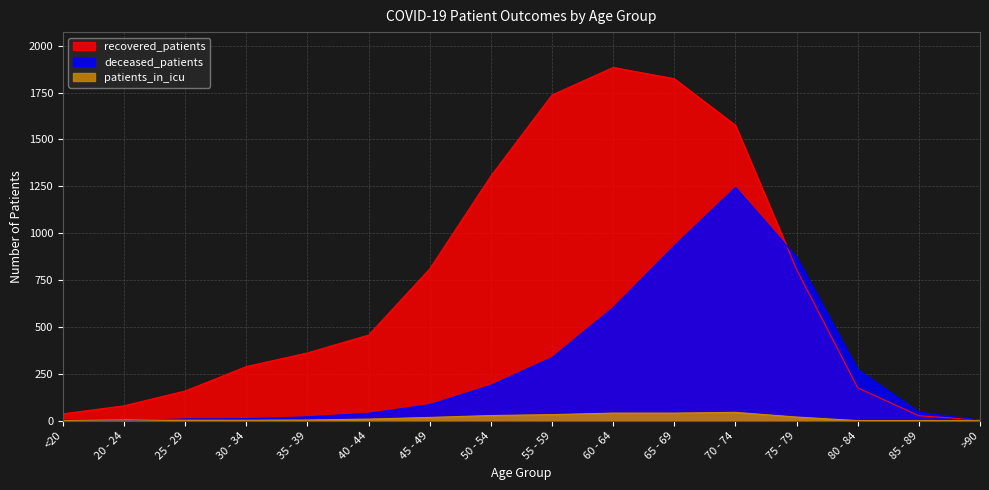

At which label does patients_in_icu first exceed 9?

45 - 49